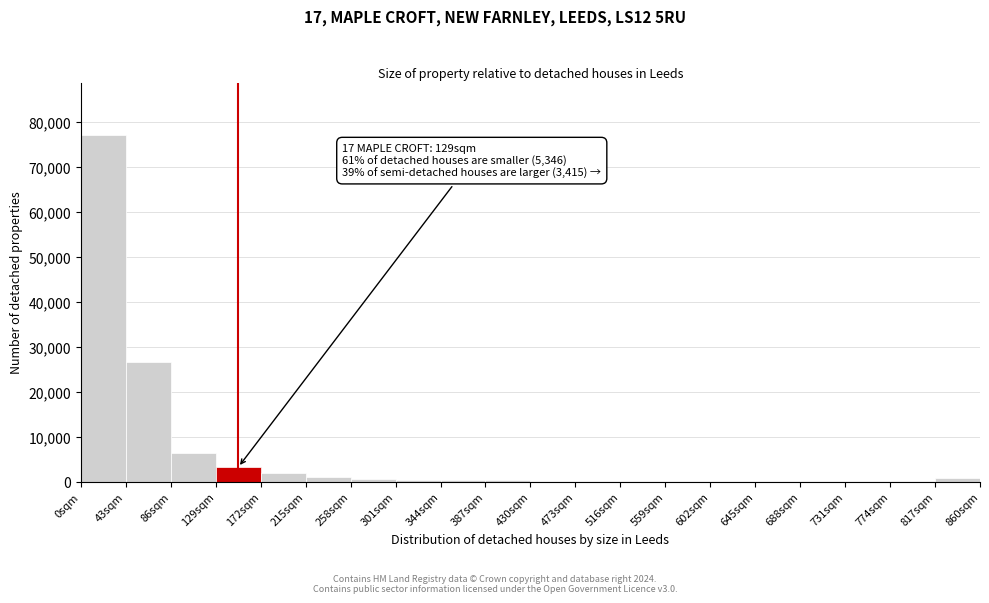

Which range on the x-axis has the tallest bar?

0 to 43